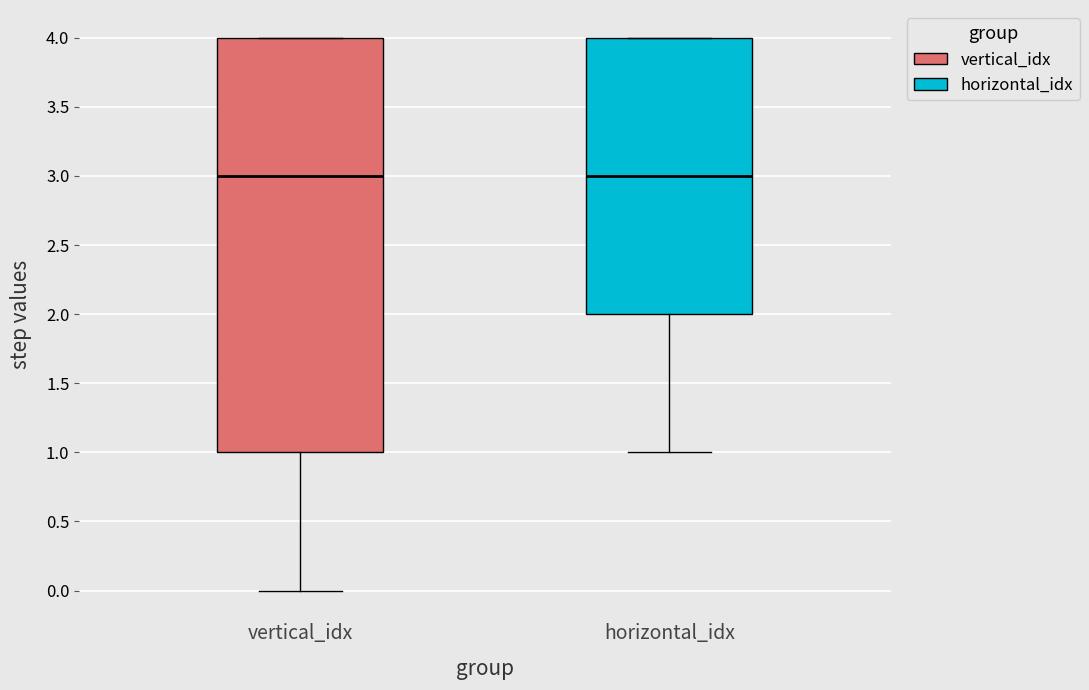

Where is the lower edge of the box for horizontal_idx on the y-axis? The values are not printed on the chart, so give them approximately, as read against the axis.

2